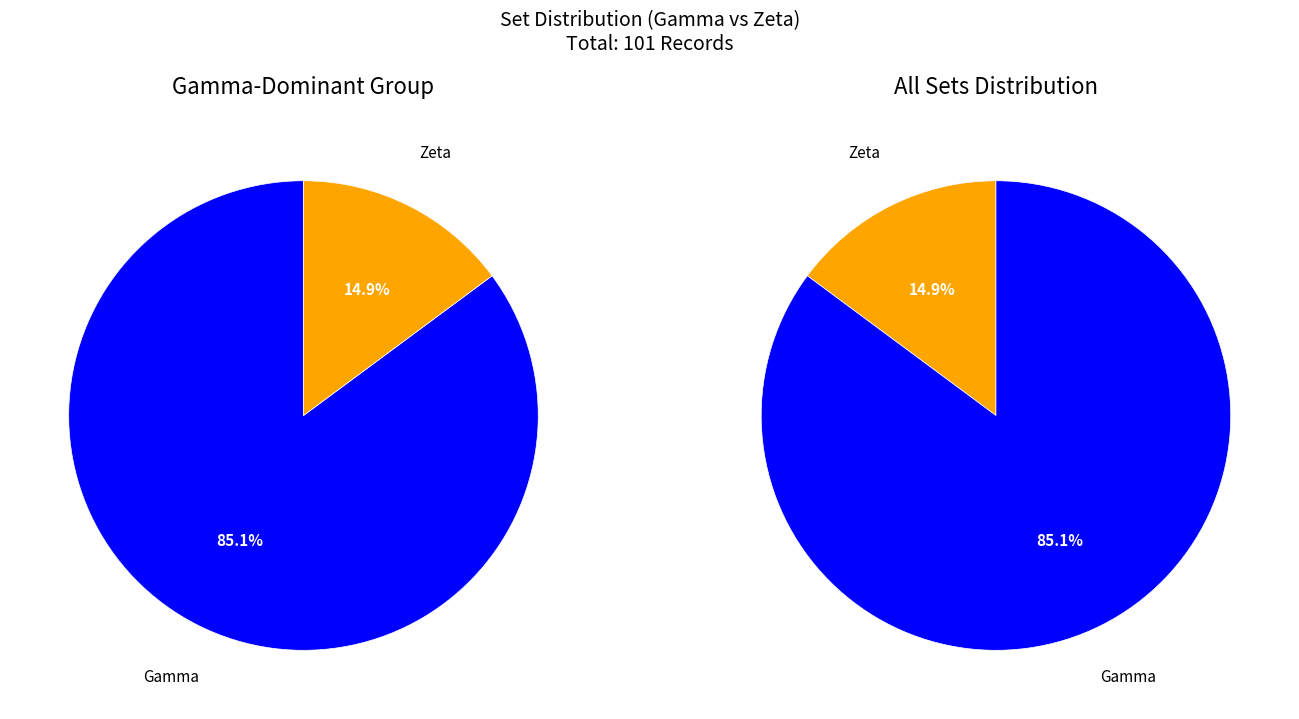

Count the number of slices in the pie.

2